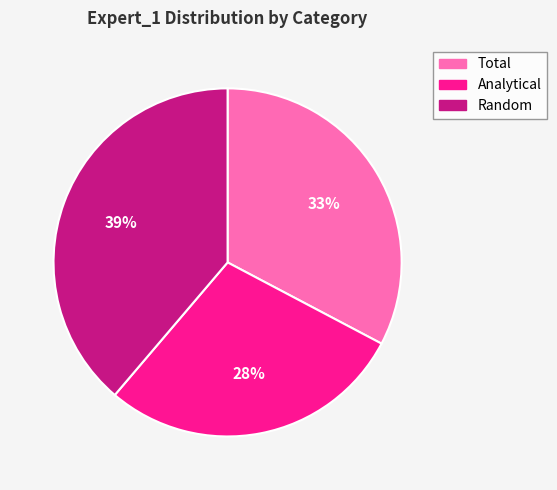

To the nearest percent, what percentage of the pie is Analytical?

28%